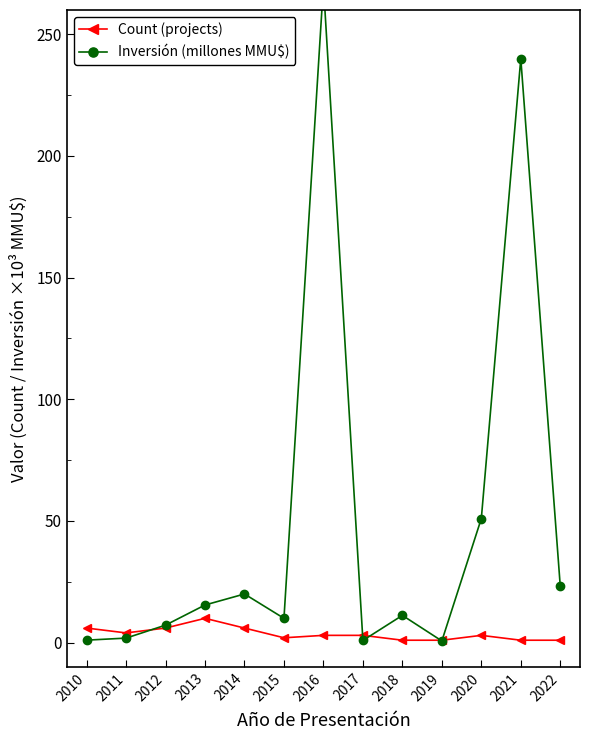

Which label corresponds to the smallest value in the chart?

2019